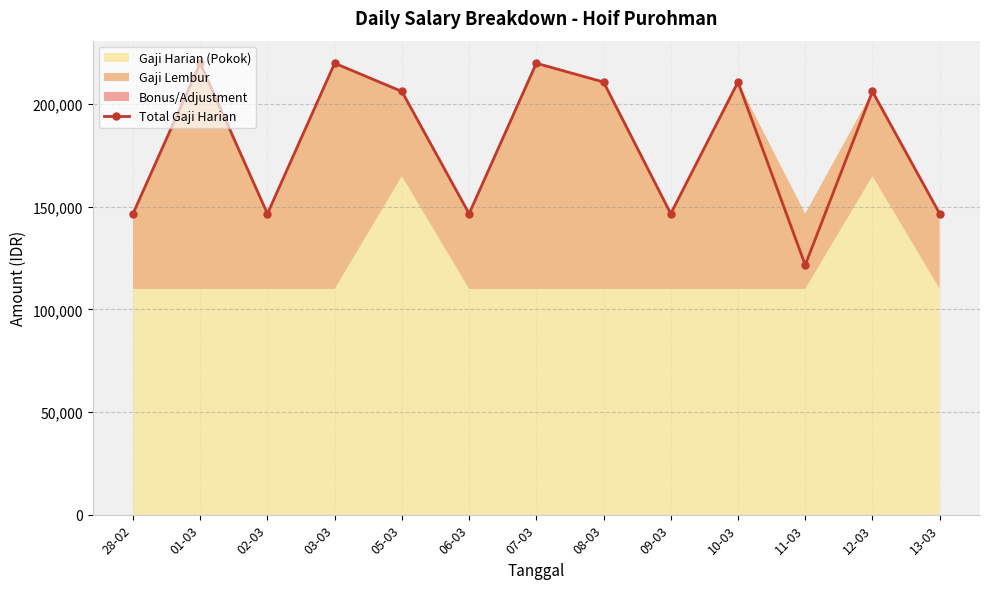

Which has a higher value, 06-03 or 07-03?

07-03